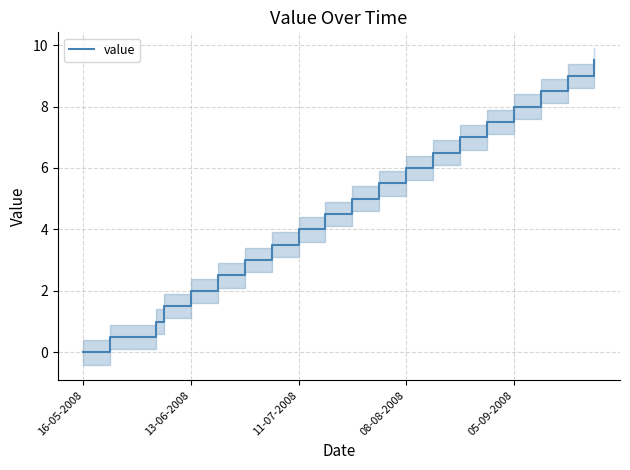

What is the value of the 11th point from the left?

5.0